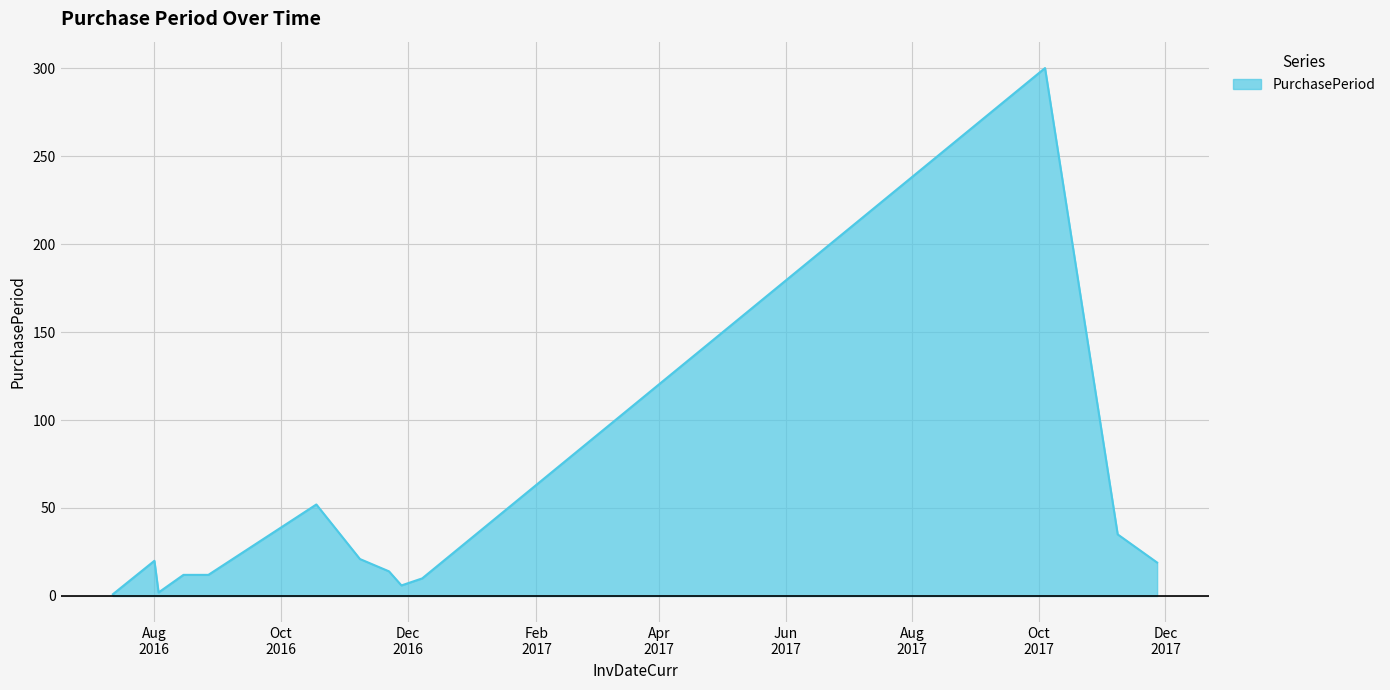

True or false: there are more than 2 points higher than both neighbors.

True